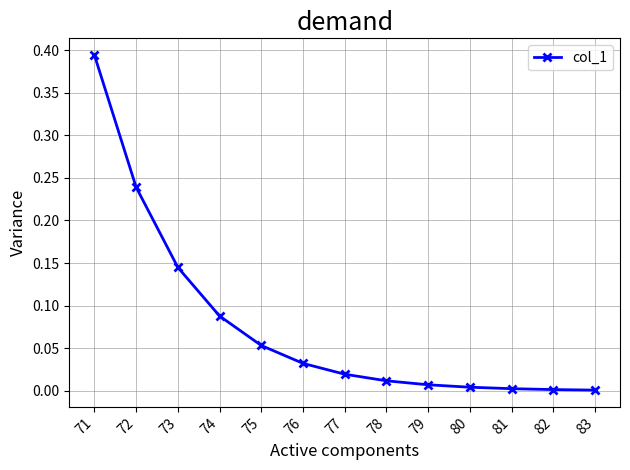

The chart shows a value of 0.1 at 71. True or false?

False